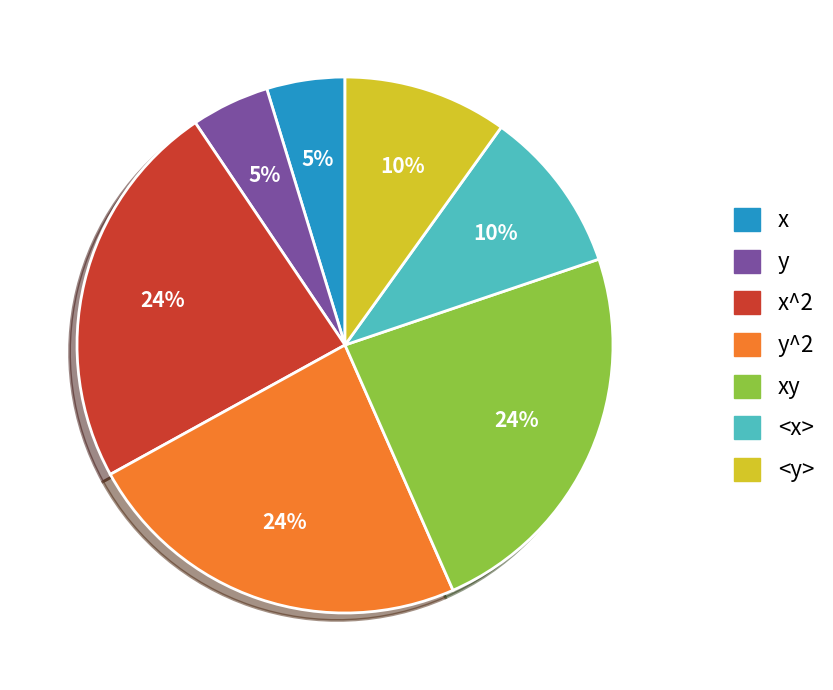

Between <x> and y, which is larger?

<x>